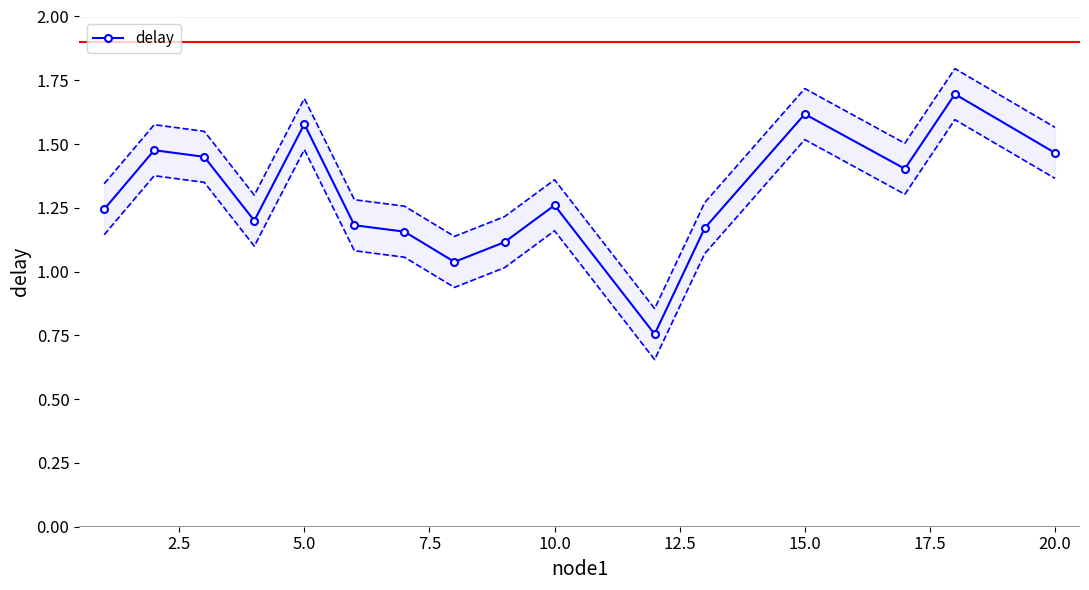

True or false: there are more than 0 points higher than both neighbors.

True